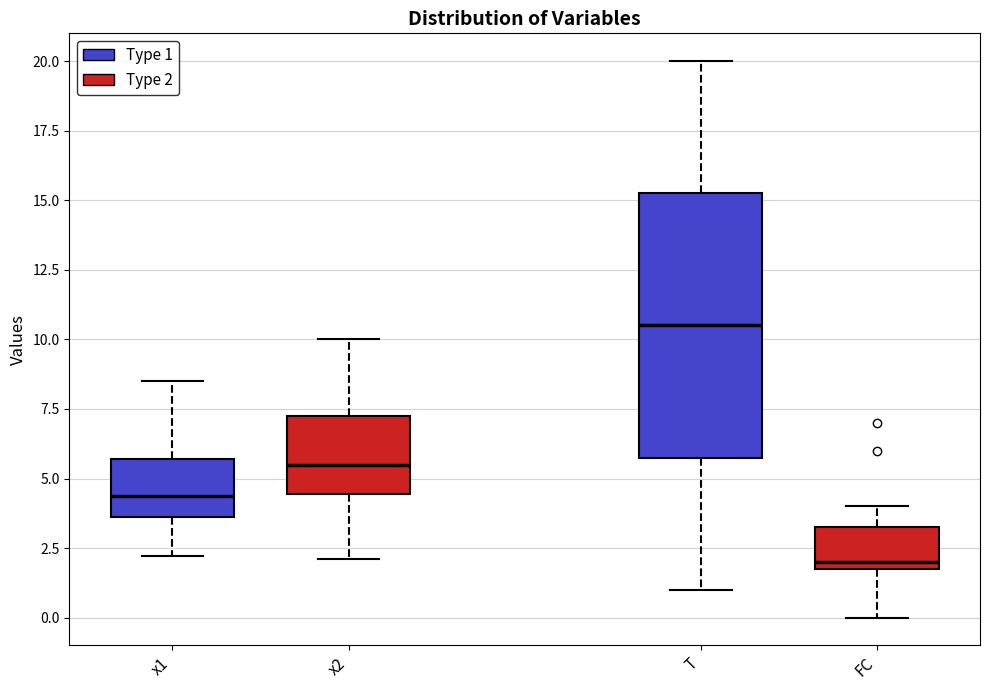

Which box has the lowest median line?

FC